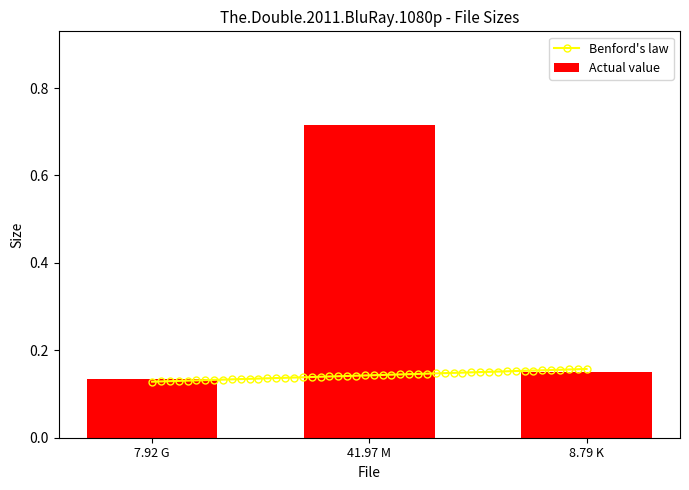

Where is the data nearest to the value 0?

7.92 G